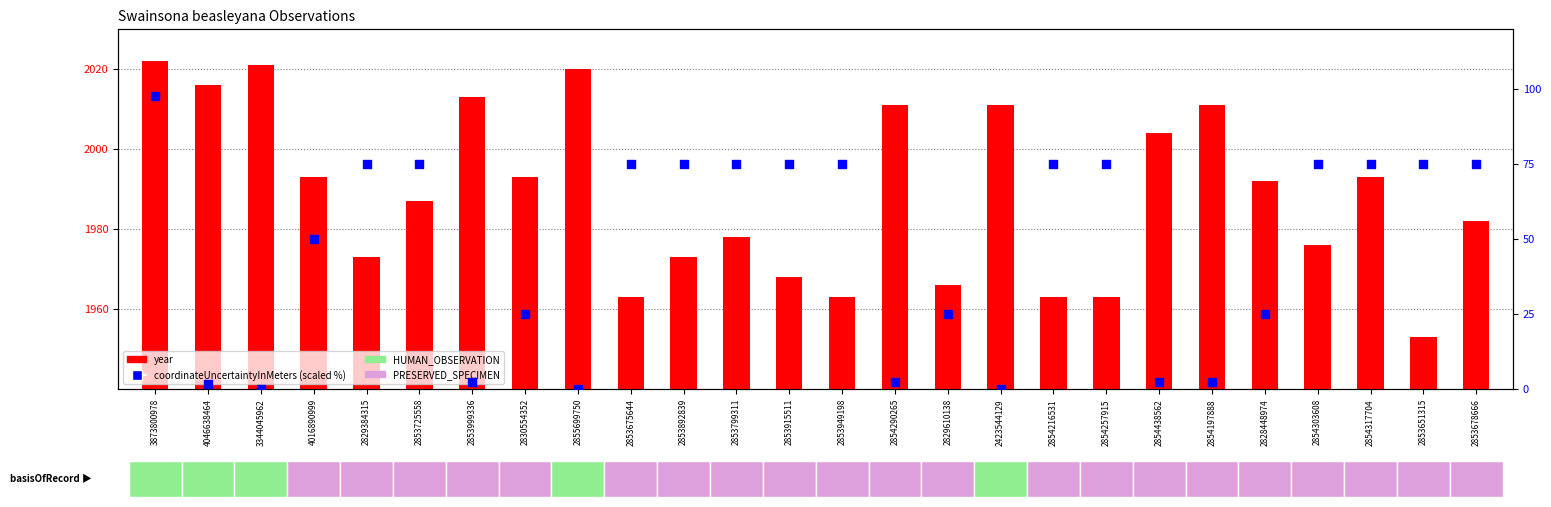

What are all the series names shown in the legend?

year, coordinateUncertaintyInMeters (scaled %)